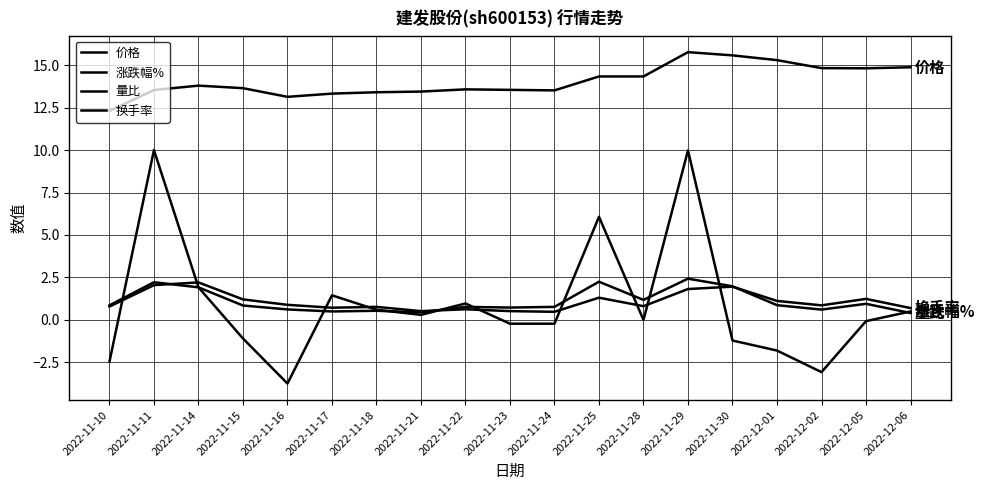

How many lines are shown in the chart?

4